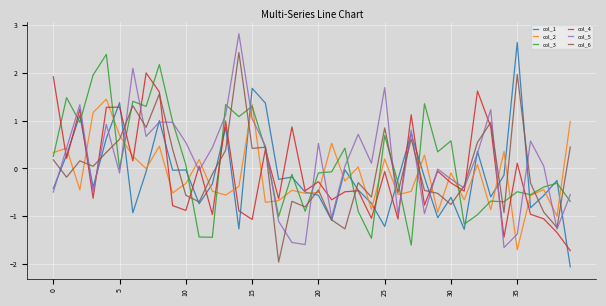

What is the minimum value shown in the chart?

-2.1